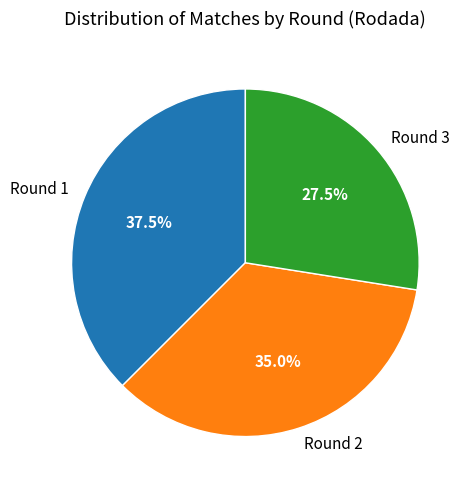

What is the smallest slice in the pie chart?

Round 3